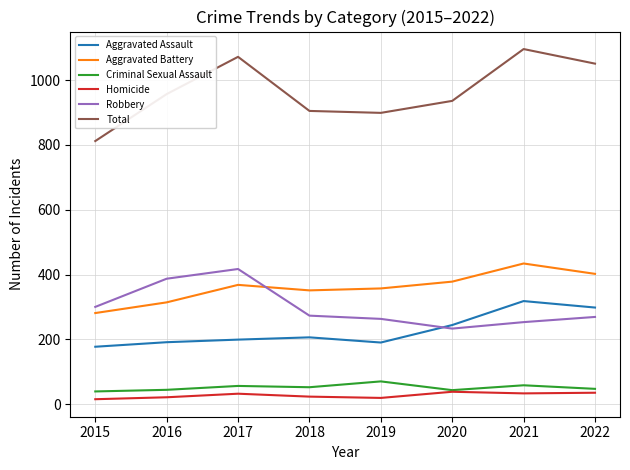

True or false: Total and Aggravated Assault intersect in this chart.

False